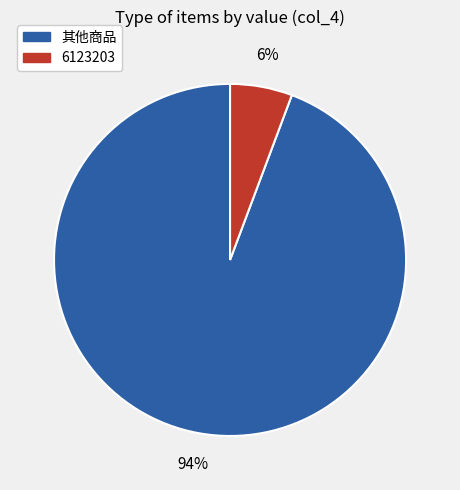

To the nearest percent, what is the average slice percentage?

50%